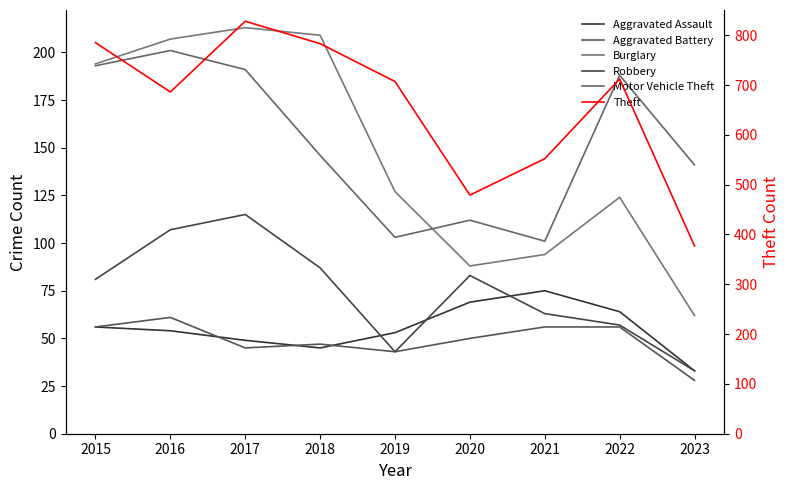

Which category has the lowest value across all series?

2023